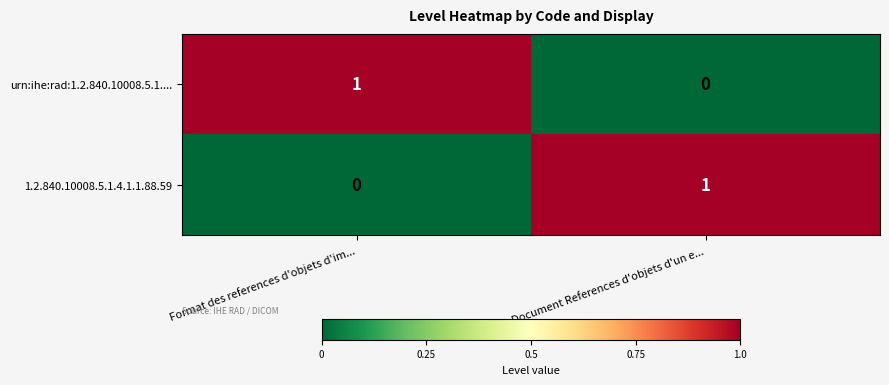

Where is urn:ihe:rad:1.2.840.10008.5.1.... nearest to the value 0?

Document References d'objets d'un e...